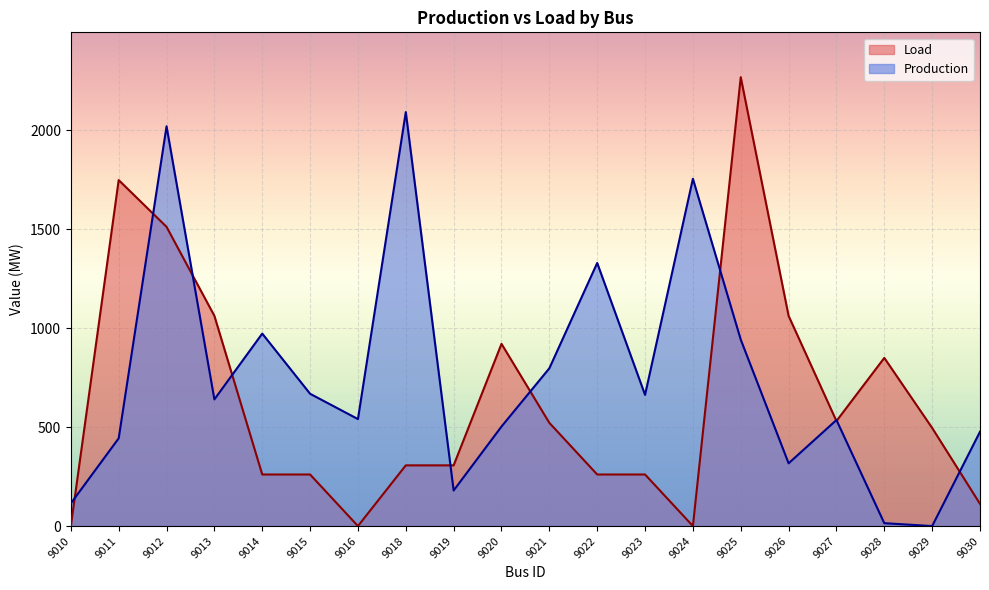

What is the highest value of the Load series?

2269.1